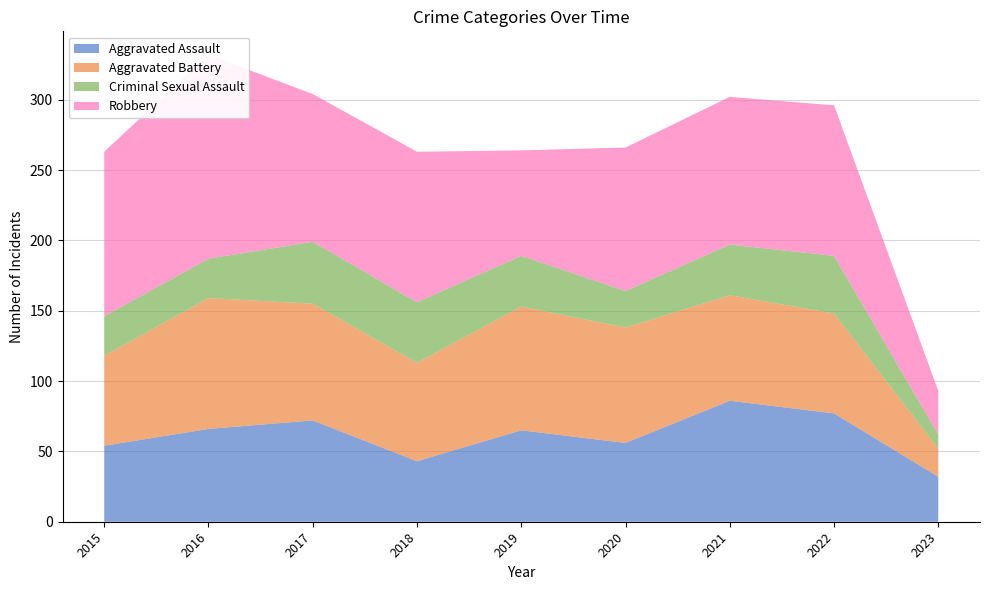

Reading left to right, transcribe all the data shown in this chart.

Aggravated Assault: 54	66	72	43	65	56	86	77	32
Aggravated Battery: 64	93	83	70	88	82	75	71	20
Criminal Sexual Assault: 28	28	44	43	36	26	36	41	10
Robbery: 117	145	105	107	75	102	105	107	31